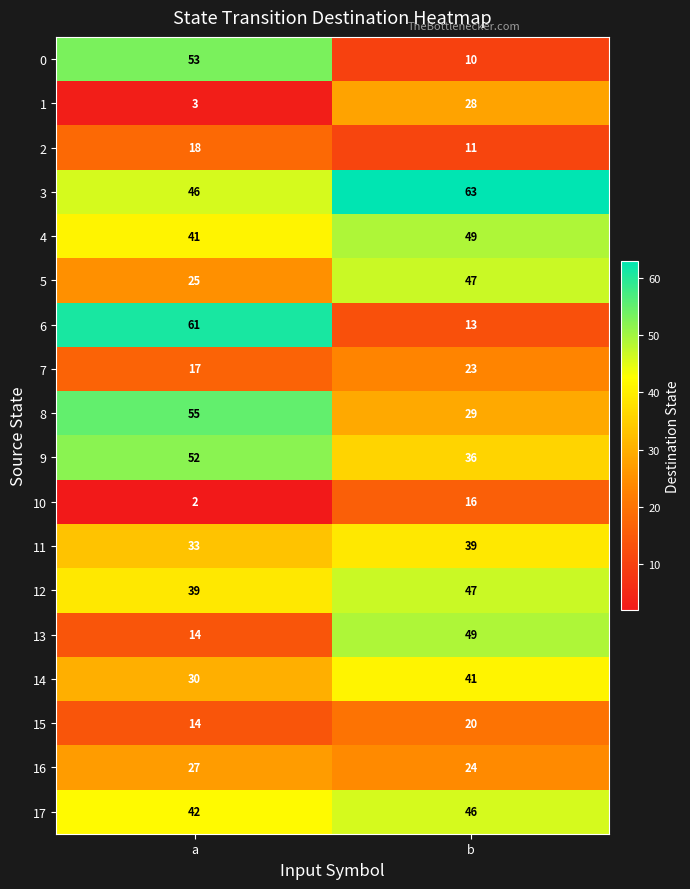

What is the sum of the 16 values at a and b?

51